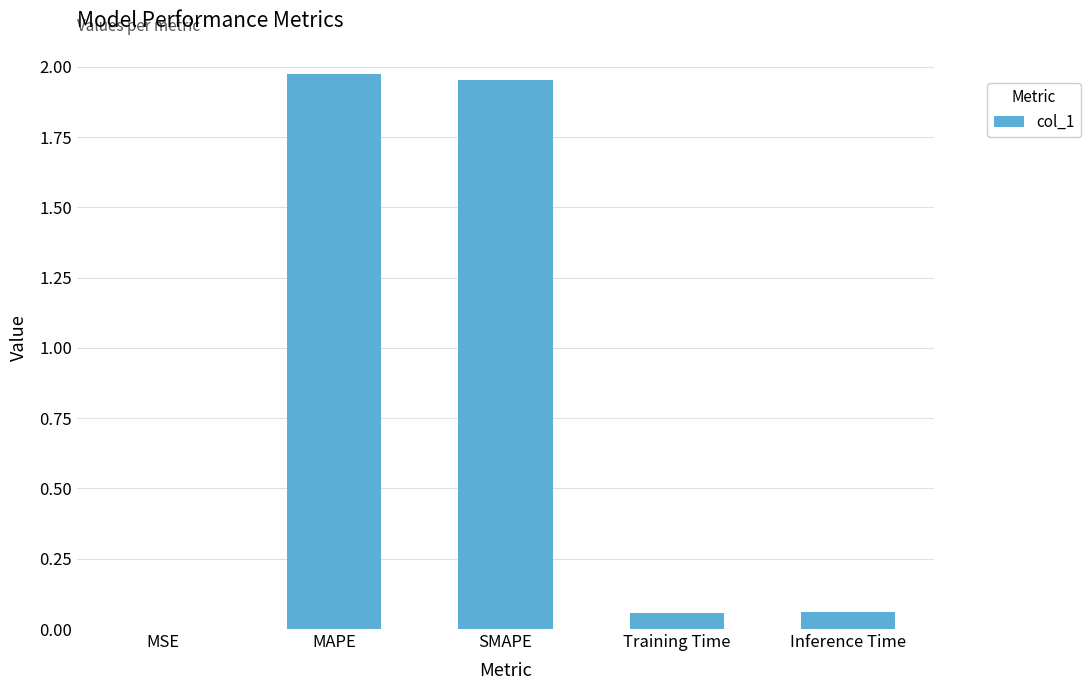

Between MSE and Inference Time, which is larger?

Inference Time